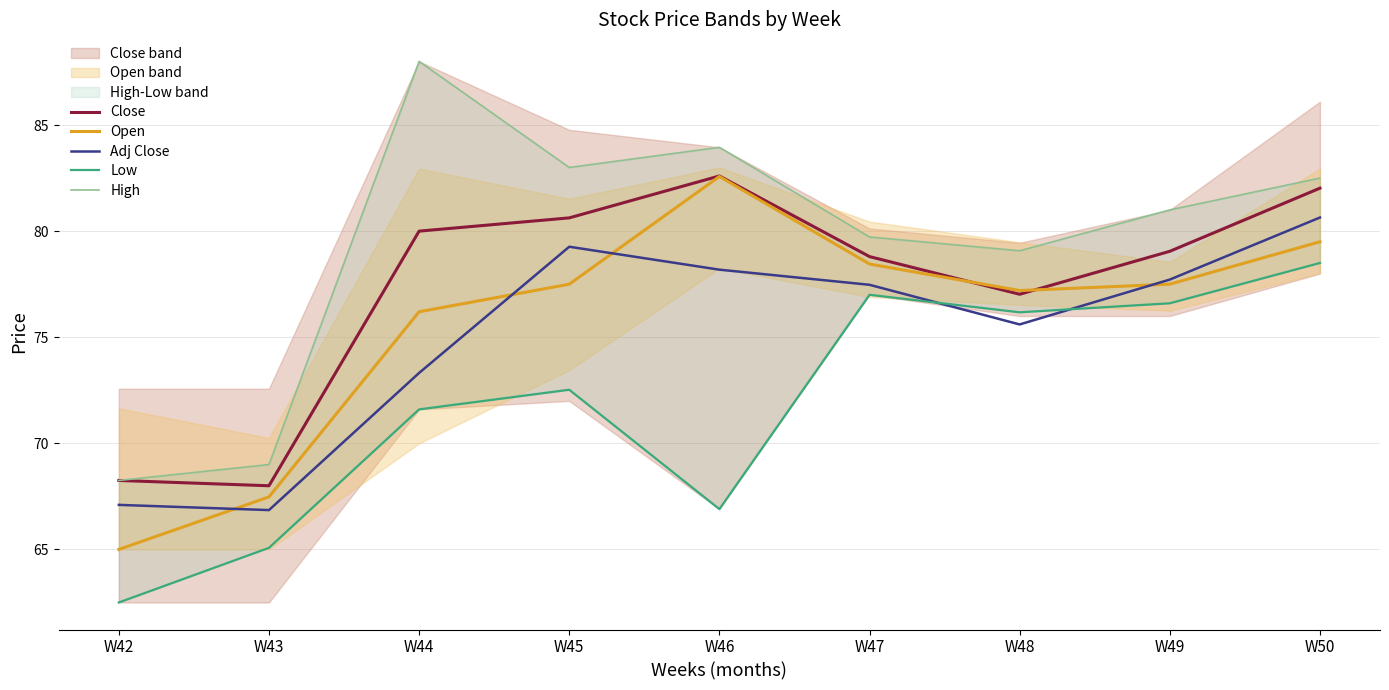

What is the difference between the High values at W45 and W47?

3.3